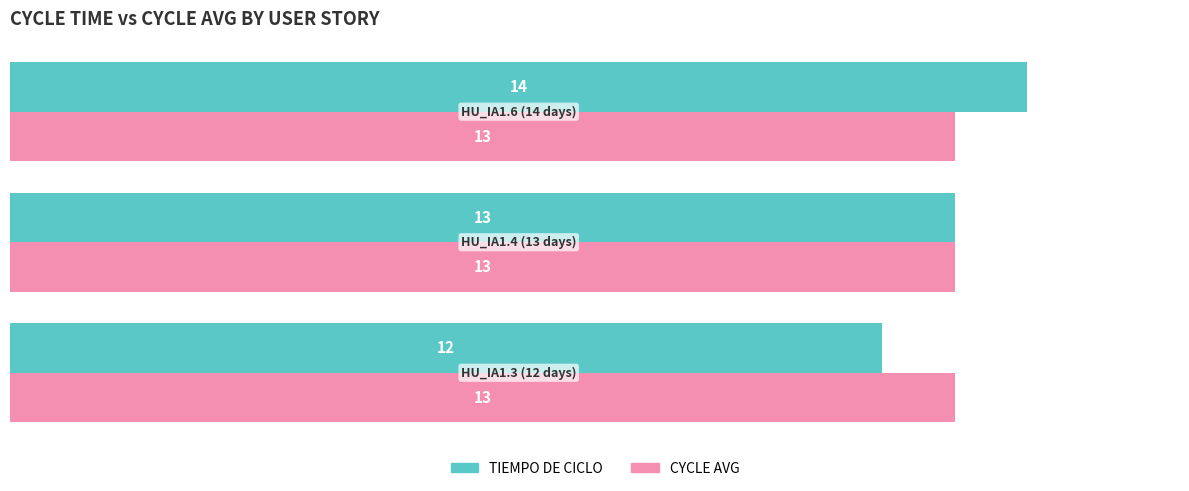

What is the sum of all CYCLE AVG values?

39